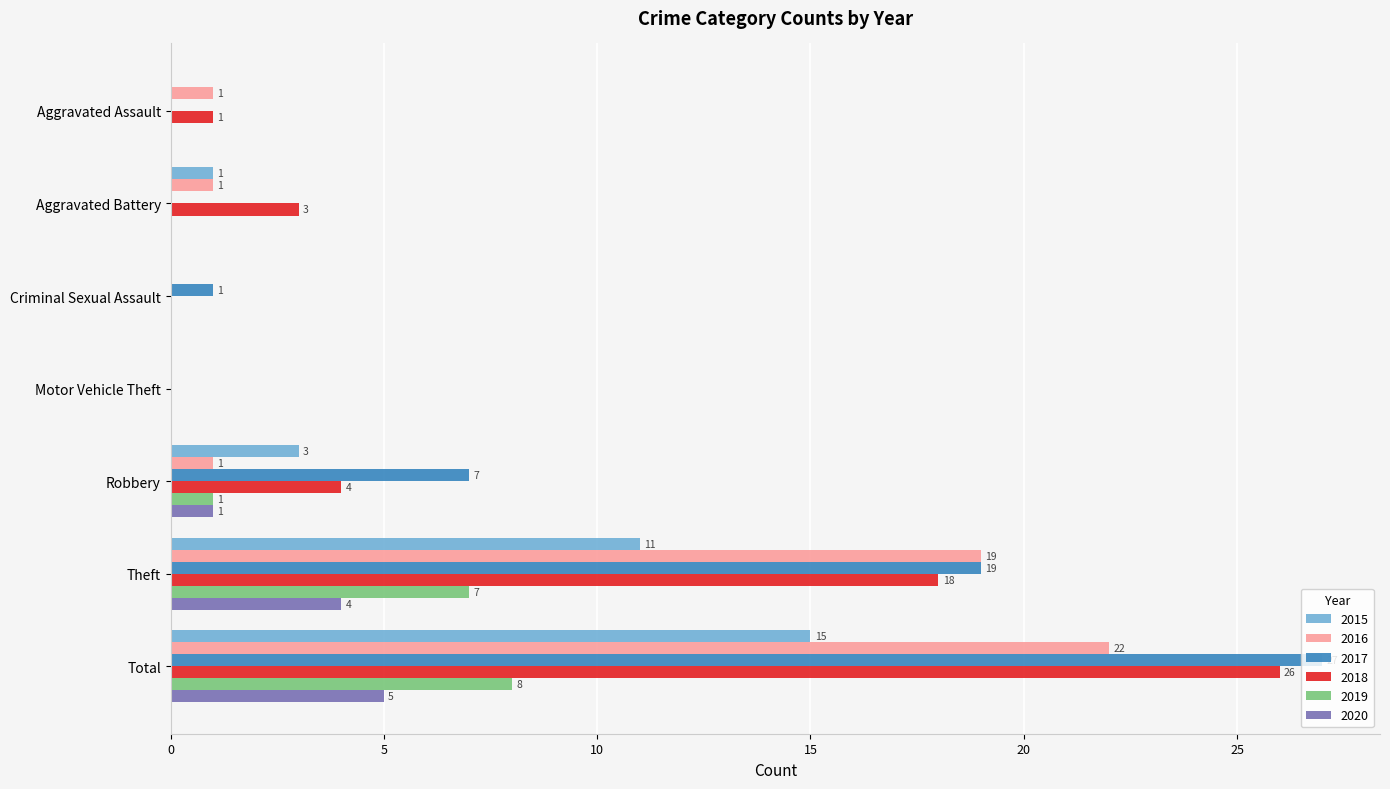

Which series changed the most between Motor Vehicle Theft and Total?

2017